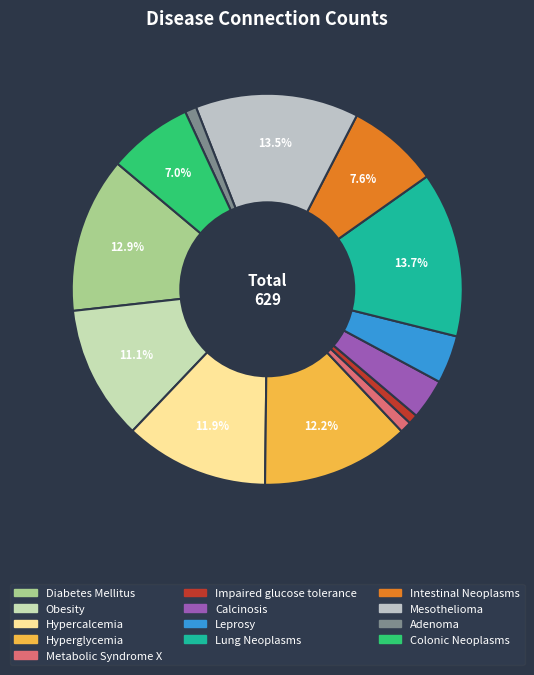

To the nearest percent, what portion does Leprosy represent?

4%